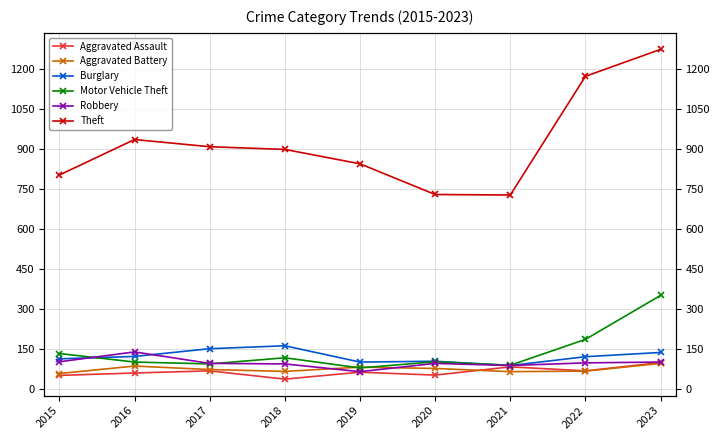

Is it true that Burglary equals 97 at 2017?

False